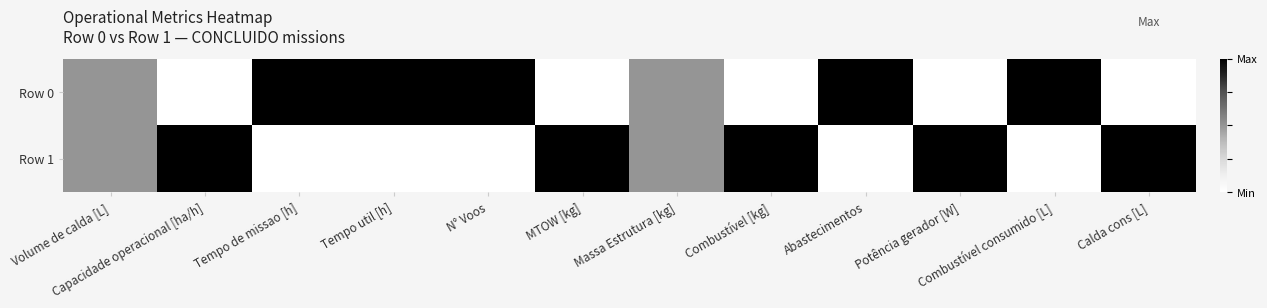

Rank the series at Tempo util [h] from lowest to highest value.

Row 1, Row 0